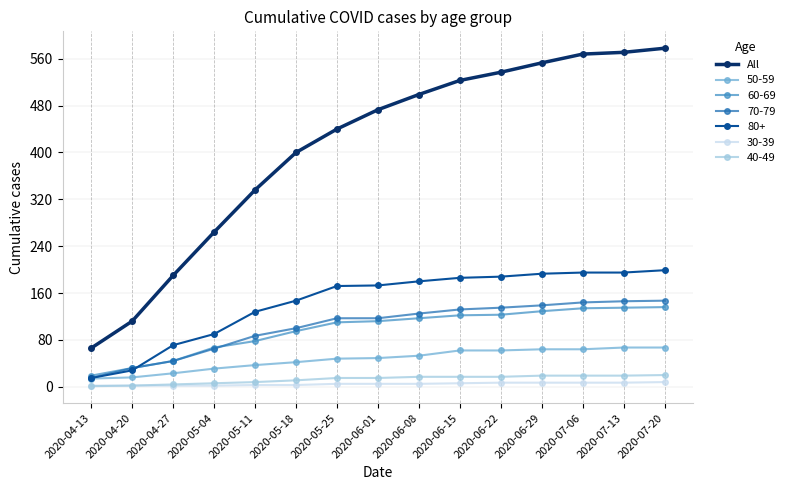

What is the label of the 8th point from the right?

2020-06-01